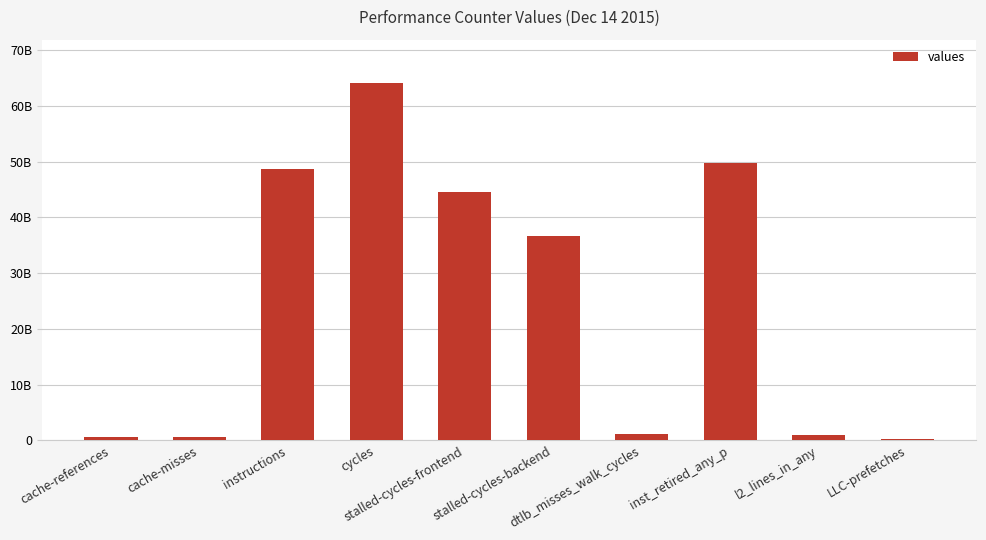

What is the maximum value shown in the chart?

64154672103